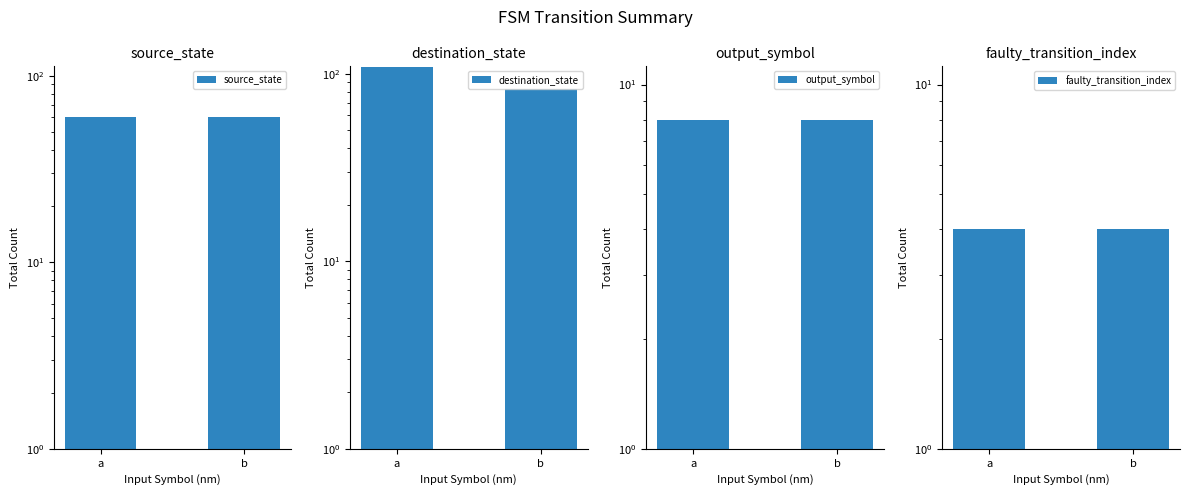

What is the total value across all series at a?

180